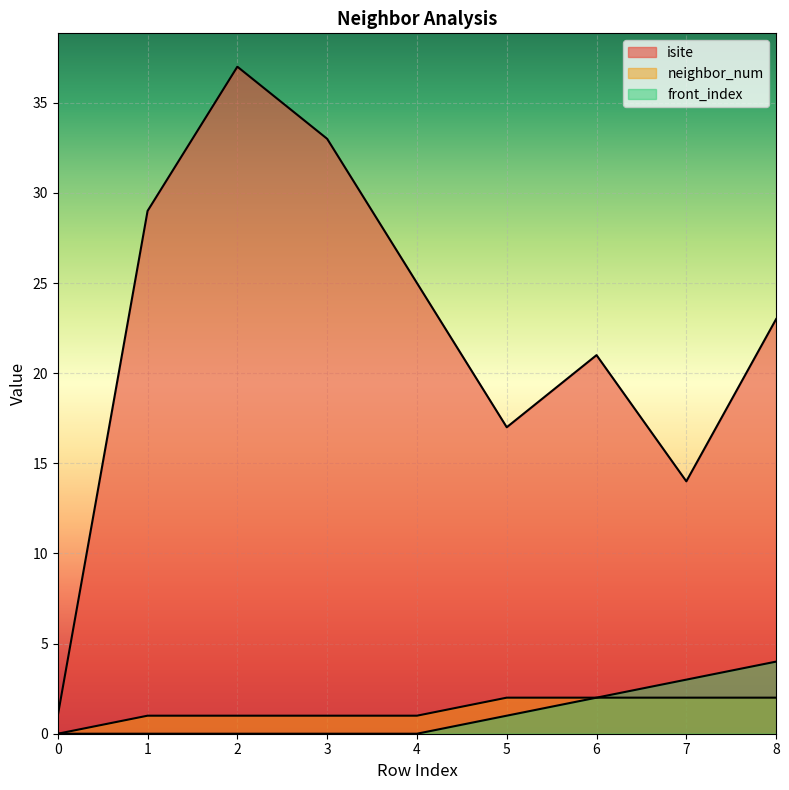

Reading left to right, what are all the values shown in this chart?

isite: 0=1	1=29	2=37	3=33	4=25	5=17	6=21	7=14	8=23
neighbor_num: 0=0	1=1	2=1	3=1	4=1	5=2	6=2	7=2	8=2
front_index: 0=0	1=0	2=0	3=0	4=0	5=1	6=2	7=3	8=4